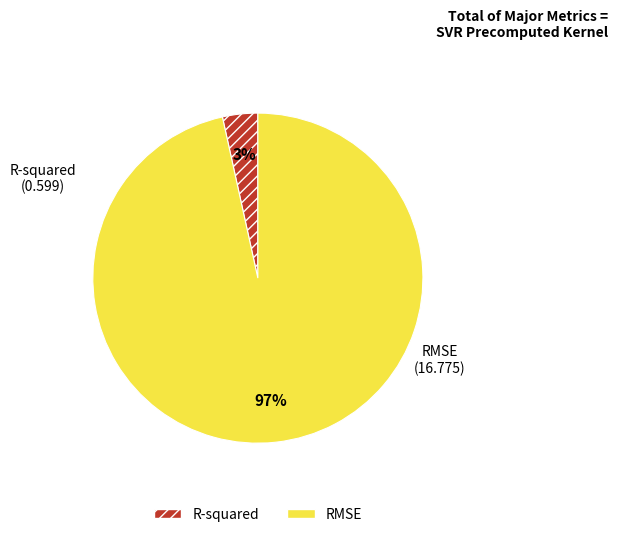

How many segments does this pie chart have?

2